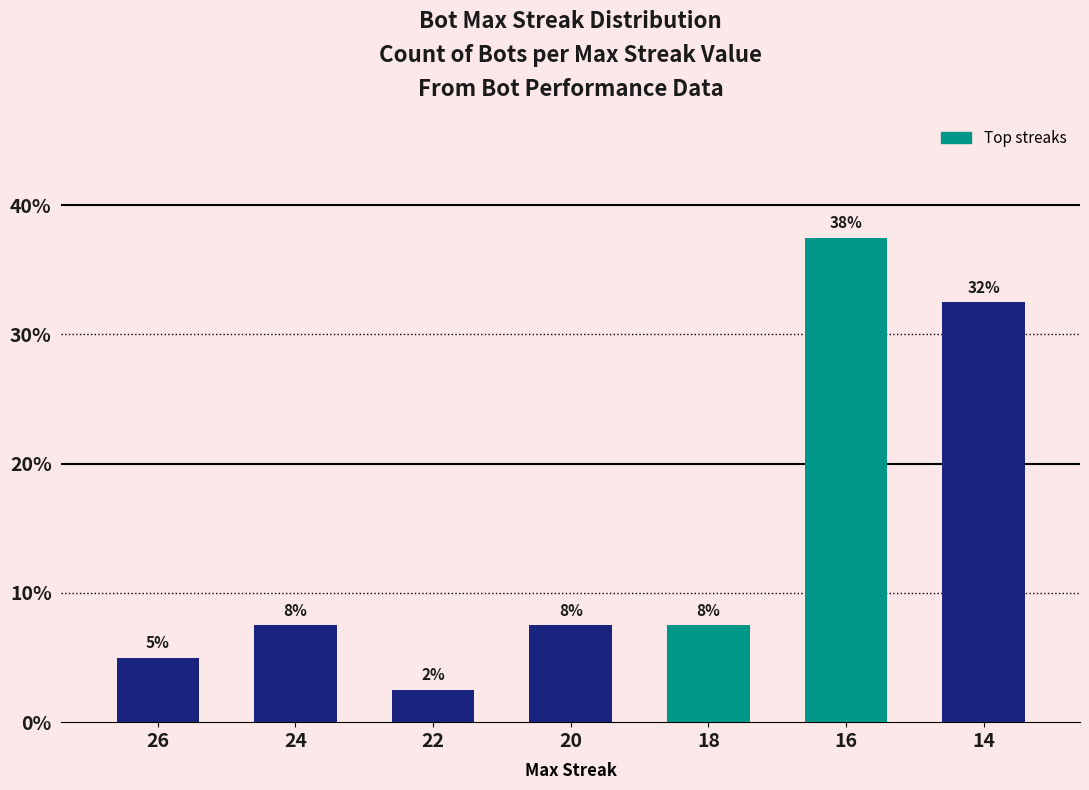

How many bars are there in total?

7